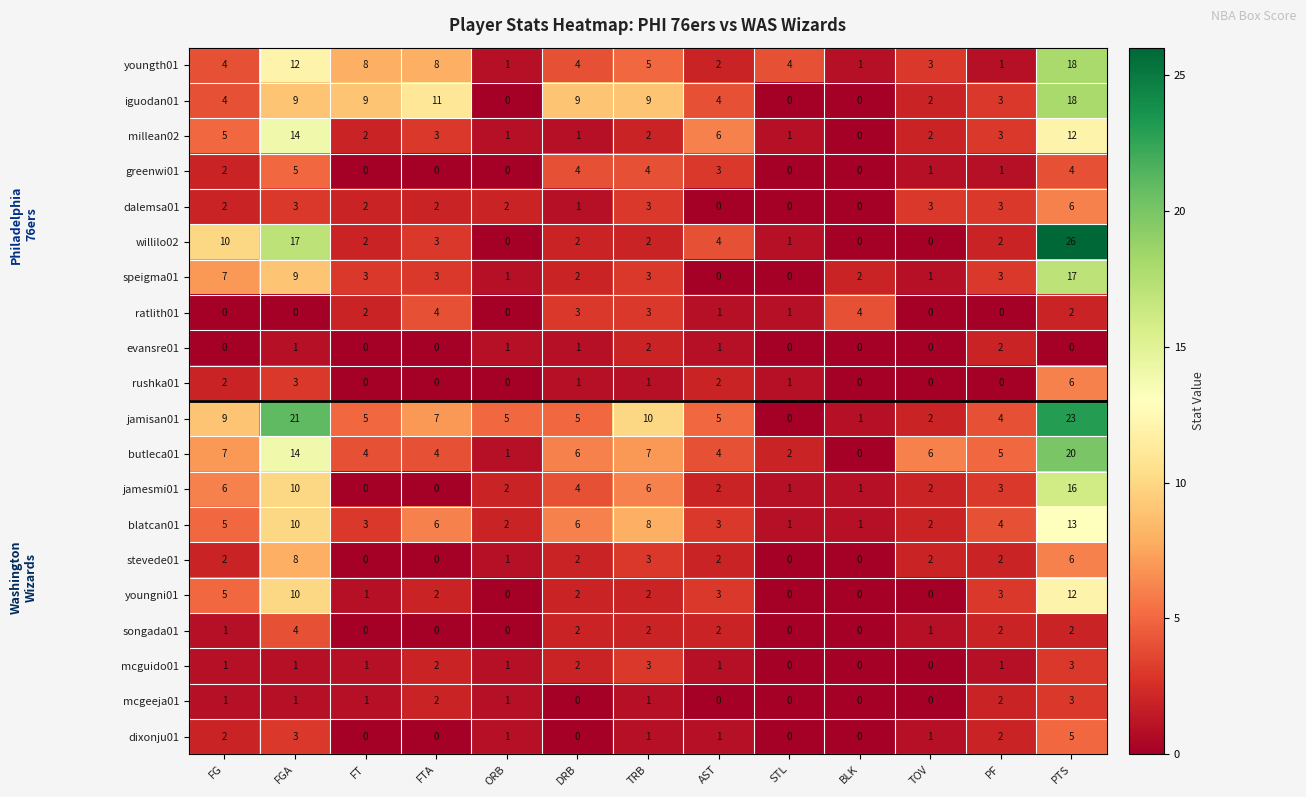

Count the rushka01 values in the range 0 to 2.

11